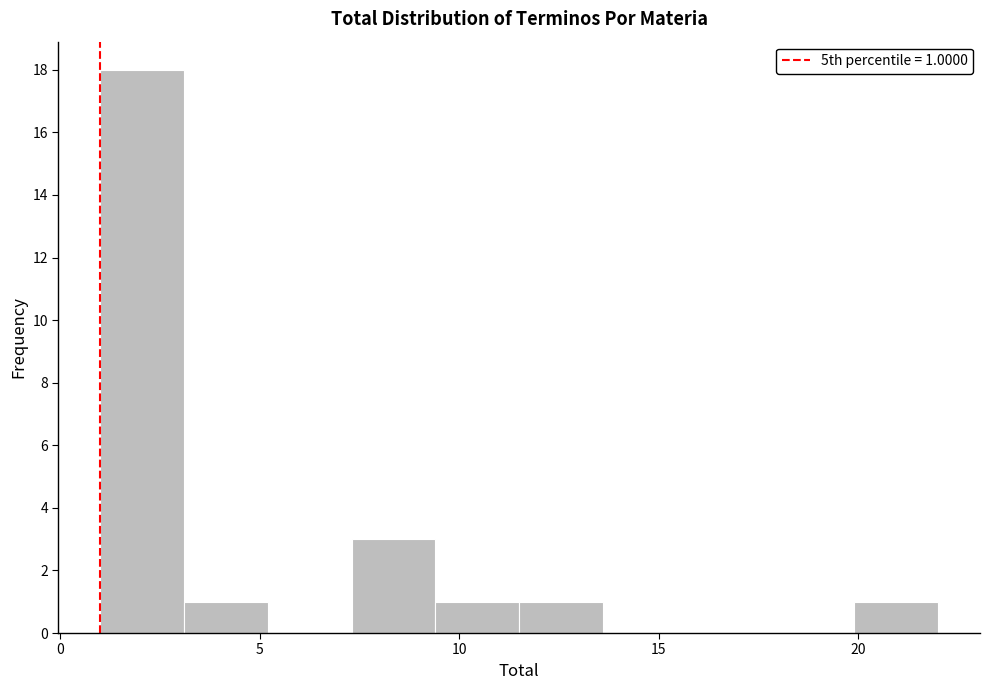

Over which range of the x-axis is the bar tallest?

1.0 to 3.1